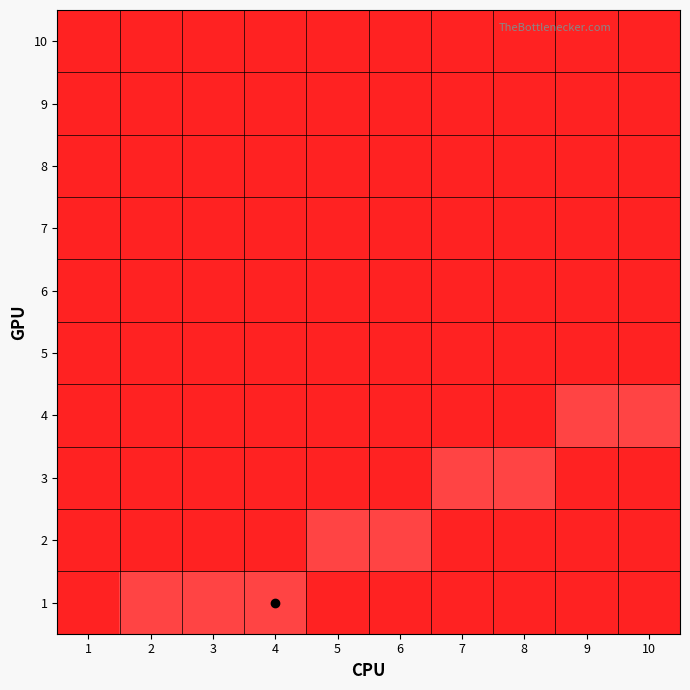

Reading right to left, list all the values displayed in this chart.

1: 10=0	9=0	8=0	7=0	6=0	5=0	4=1	3=1	2=1	1=0
2: 10=0	9=0	8=0	7=0	6=1	5=1	4=0	3=0	2=0	1=0
3: 10=0	9=0	8=1	7=1	6=0	5=0	4=0	3=0	2=0	1=0
4: 10=1	9=1	8=0	7=0	6=0	5=0	4=0	3=0	2=0	1=0
5: 10=0	9=0	8=0	7=0	6=0	5=0	4=0	3=0	2=0	1=0
6: 10=0	9=0	8=0	7=0	6=0	5=0	4=0	3=0	2=0	1=0
7: 10=0	9=0	8=0	7=0	6=0	5=0	4=0	3=0	2=0	1=0
8: 10=0	9=0	8=0	7=0	6=0	5=0	4=0	3=0	2=0	1=0
9: 10=0	9=0	8=0	7=0	6=0	5=0	4=0	3=0	2=0	1=0
10: 10=0	9=0	8=0	7=0	6=0	5=0	4=0	3=0	2=0	1=0